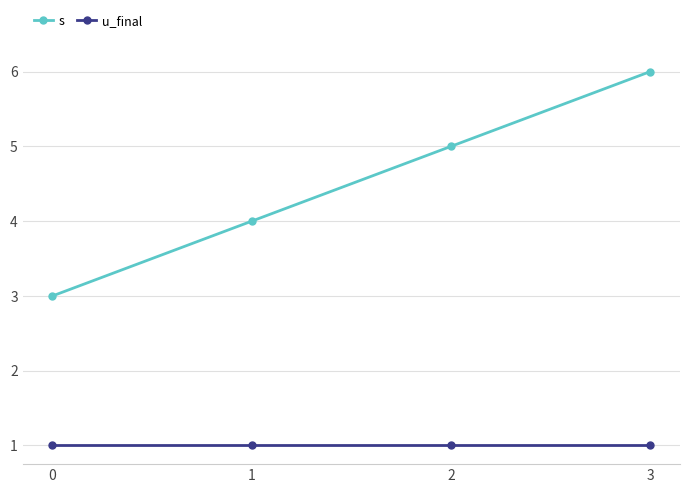

Which series has the widest spread of values?

s